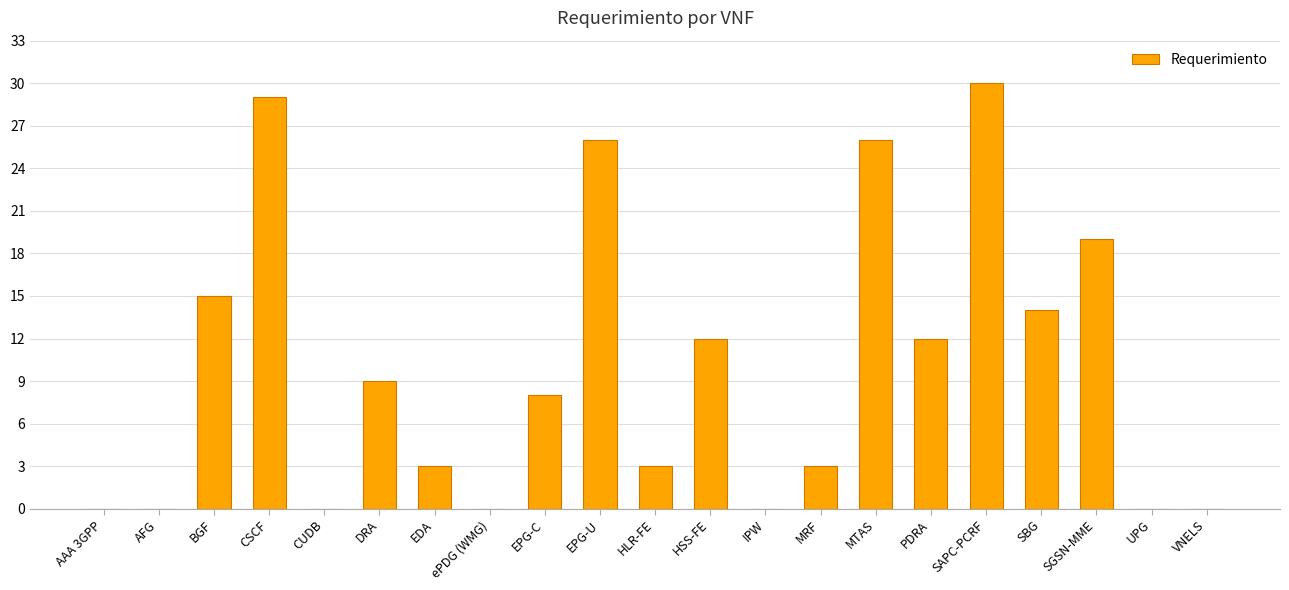

Is it true that the value at AAA 3GPP is 0?

True